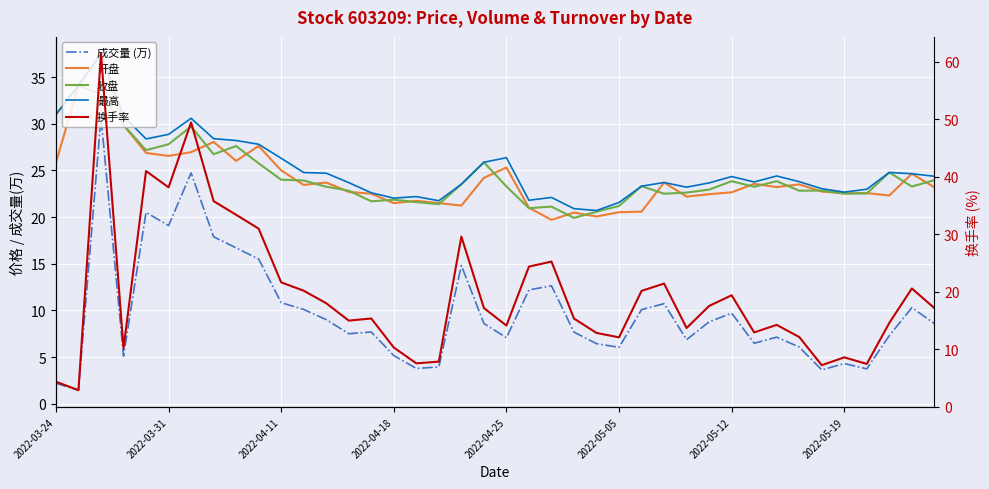

True or false: 开盘 and 成交量 (万) cross at least once.

False